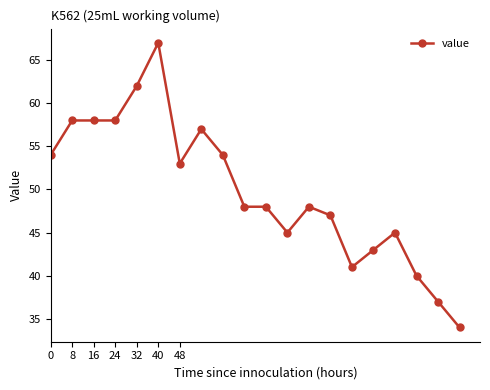

What is the sum of all values?

997